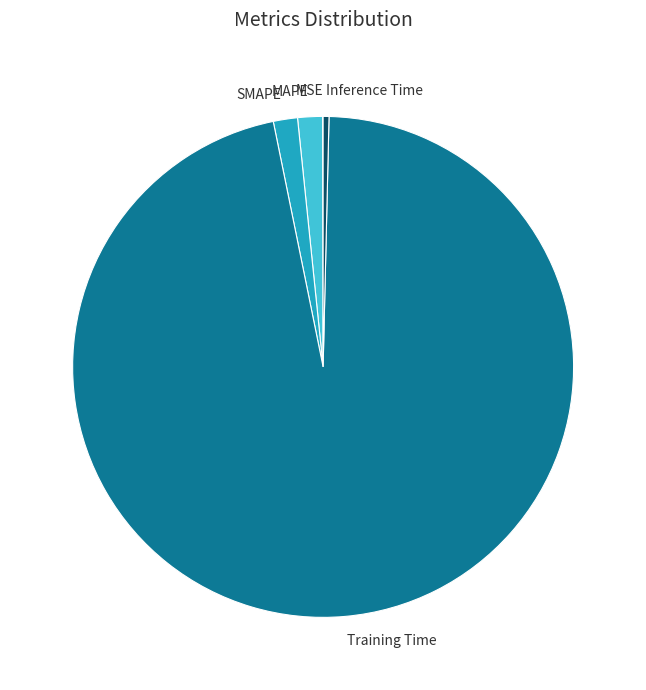

Which category accounts for the majority?

Training Time